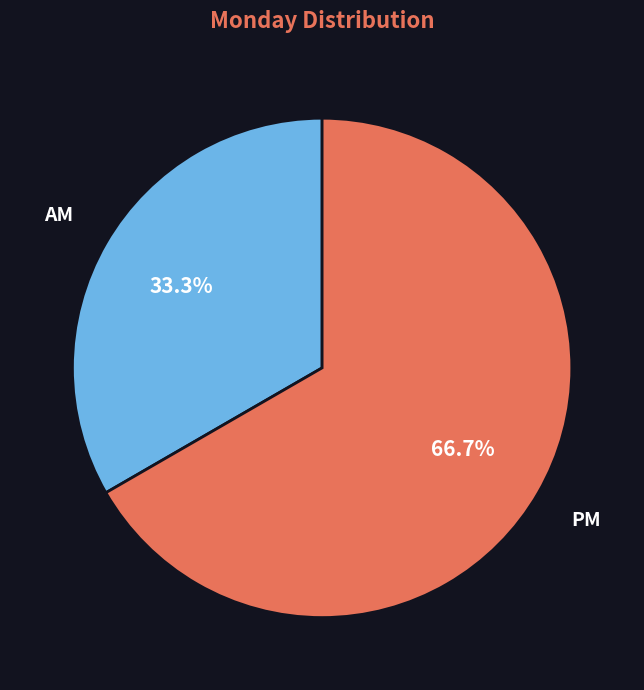

What percentage is the PM slice, to the nearest percent?

67%